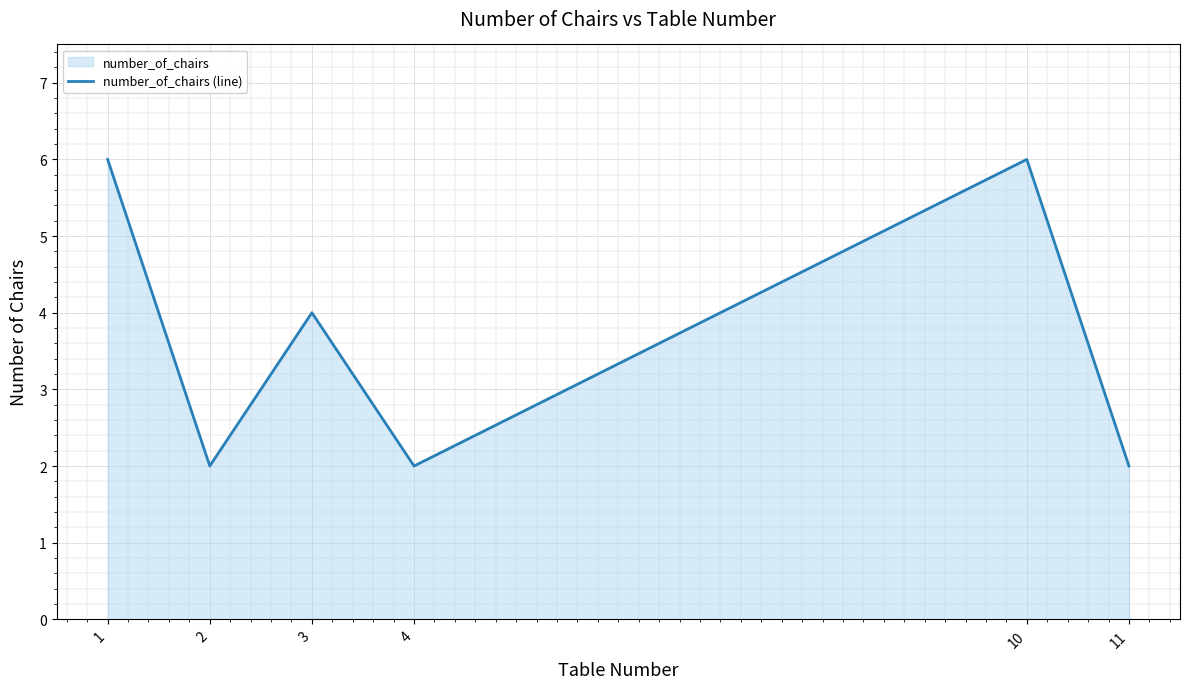

How many points are lower than both their immediate neighbors (excluding endpoints)?

2